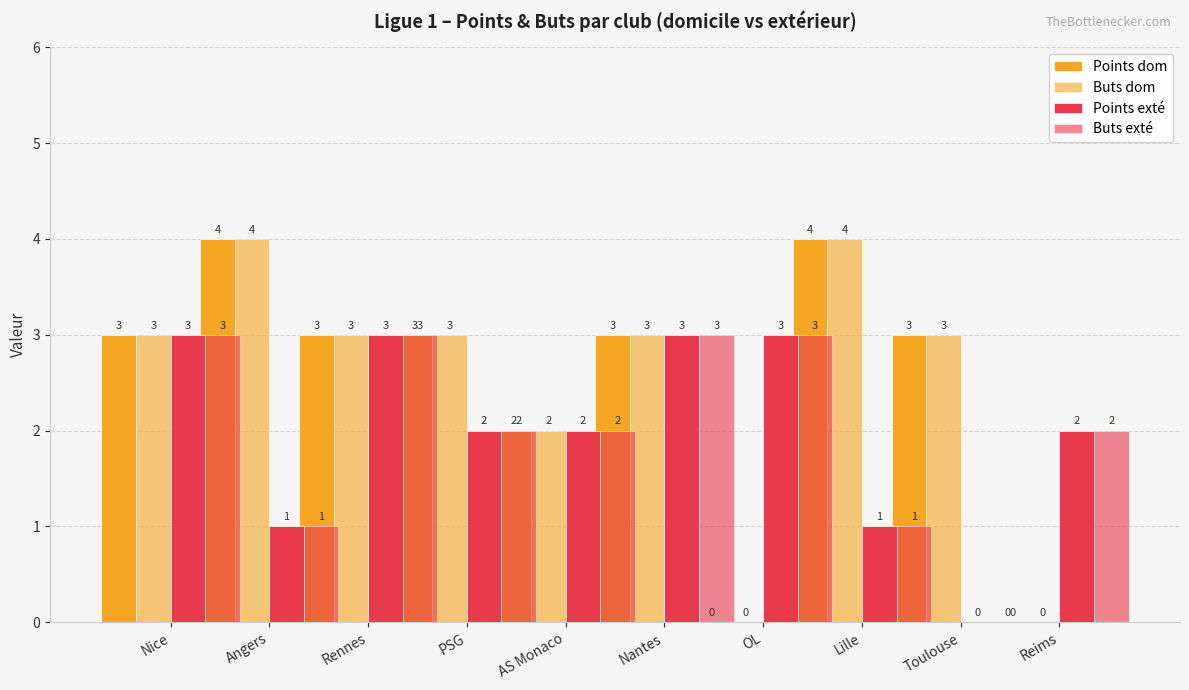

What is the sum of the Buts dom values at Toulouse and OL?

3